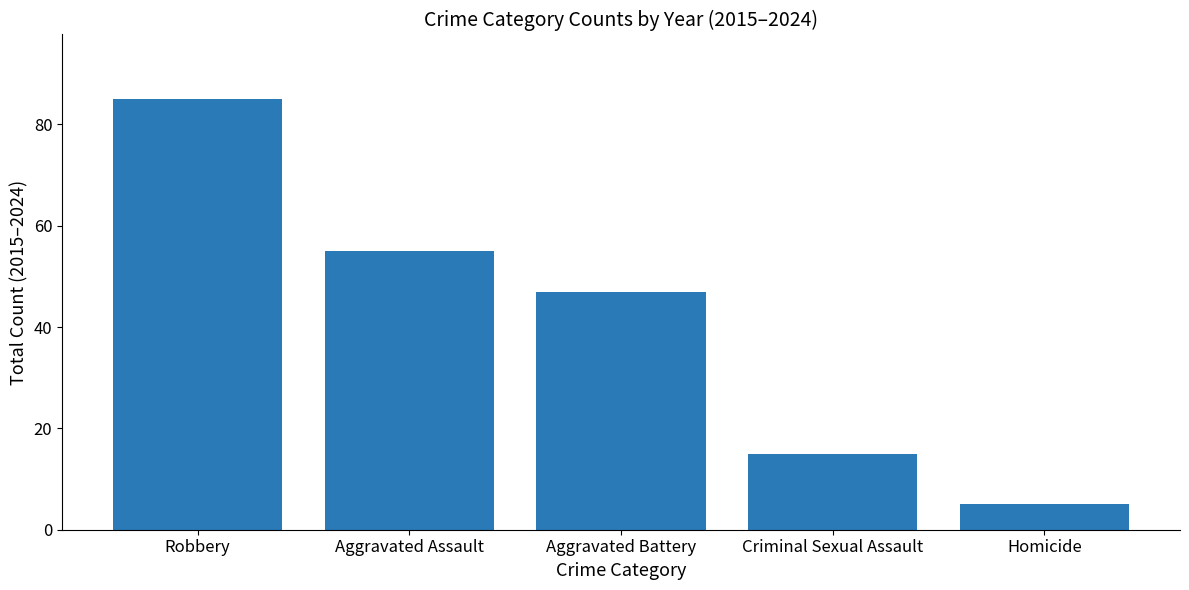

List the labels in order of value, smallest first.

Homicide, Criminal Sexual Assault, Aggravated Battery, Aggravated Assault, Robbery